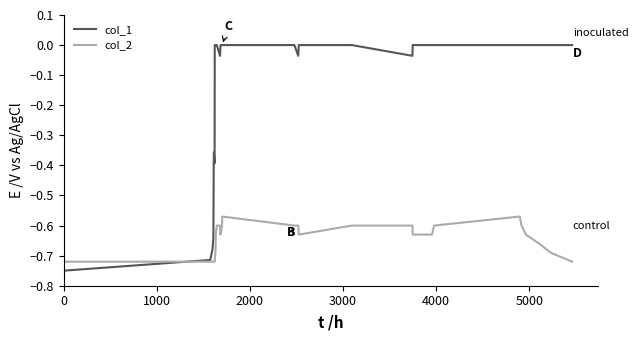

Rank the series by their average value, from highest to lowest.

col_1, col_2